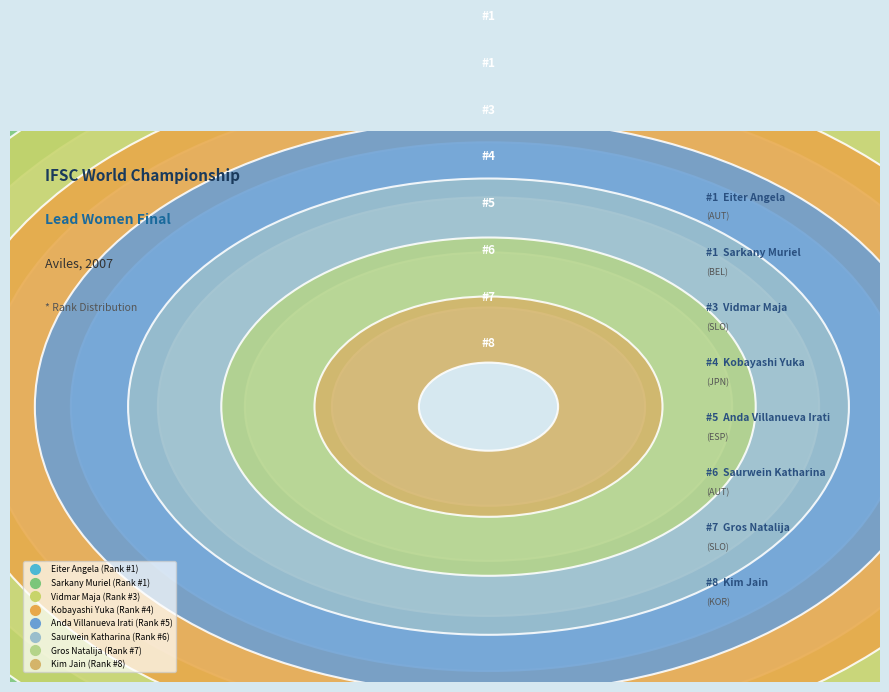

Which category has the biggest portion of the pie?

Kim Jain